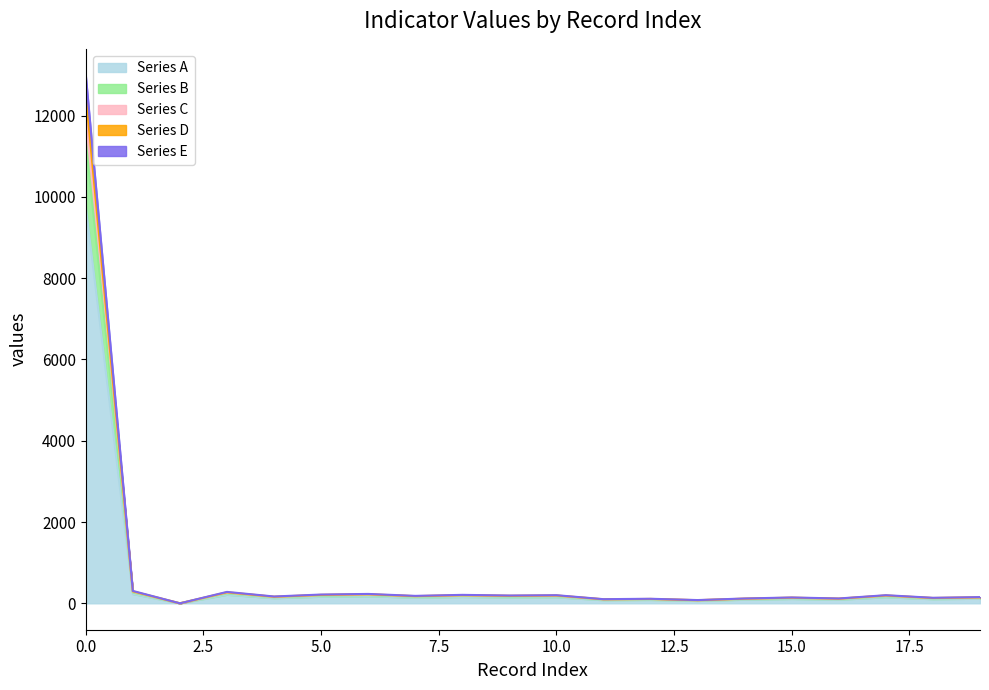

Where is the first local maximum for values?

3